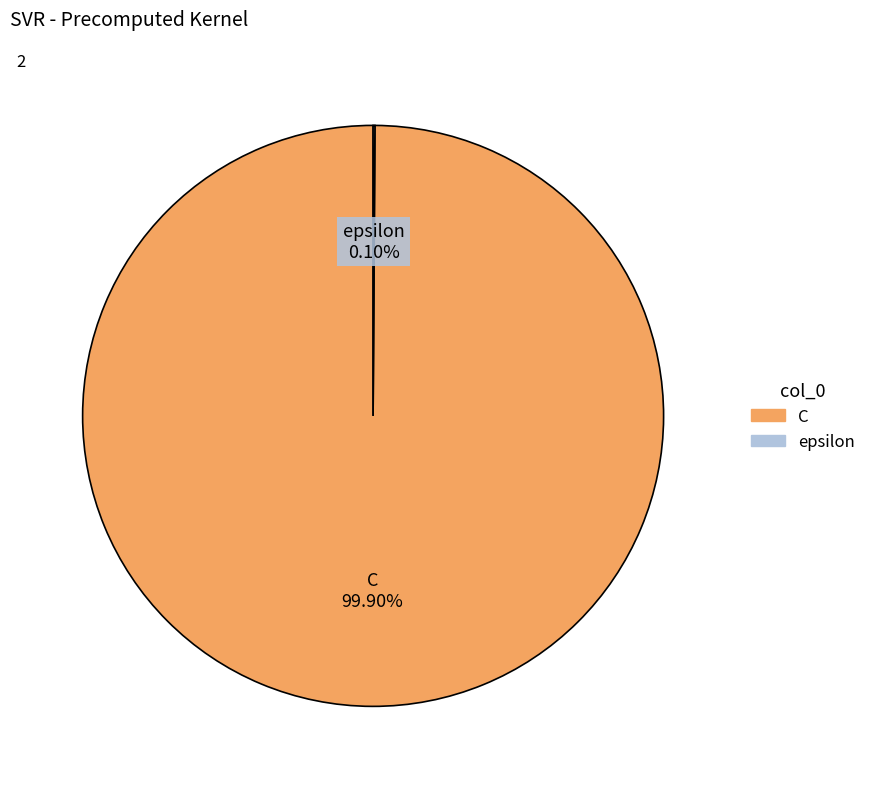

To the nearest percent, what is the difference between the largest and smallest slice percentages?

100%